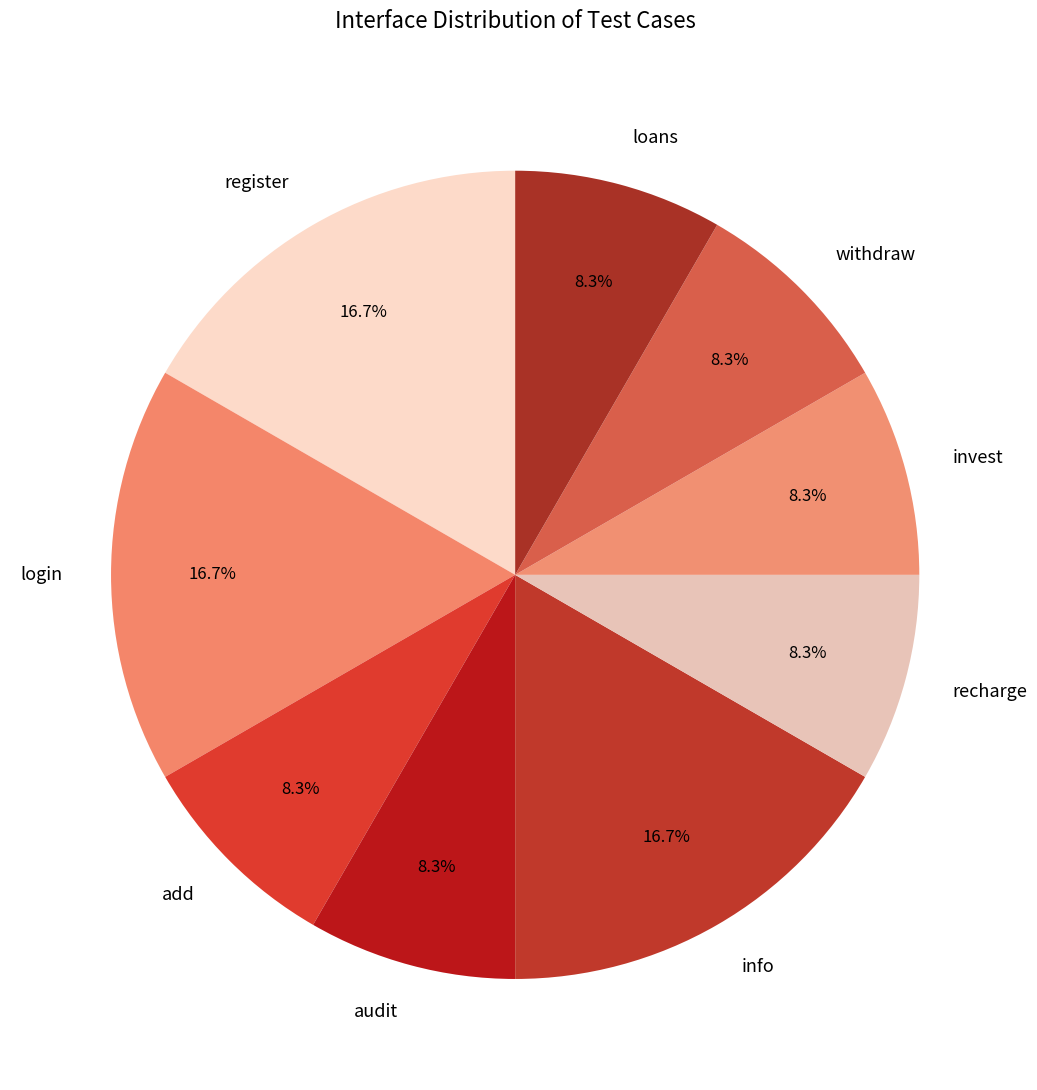

What percentage is NOT represented by withdraw?

91.7%